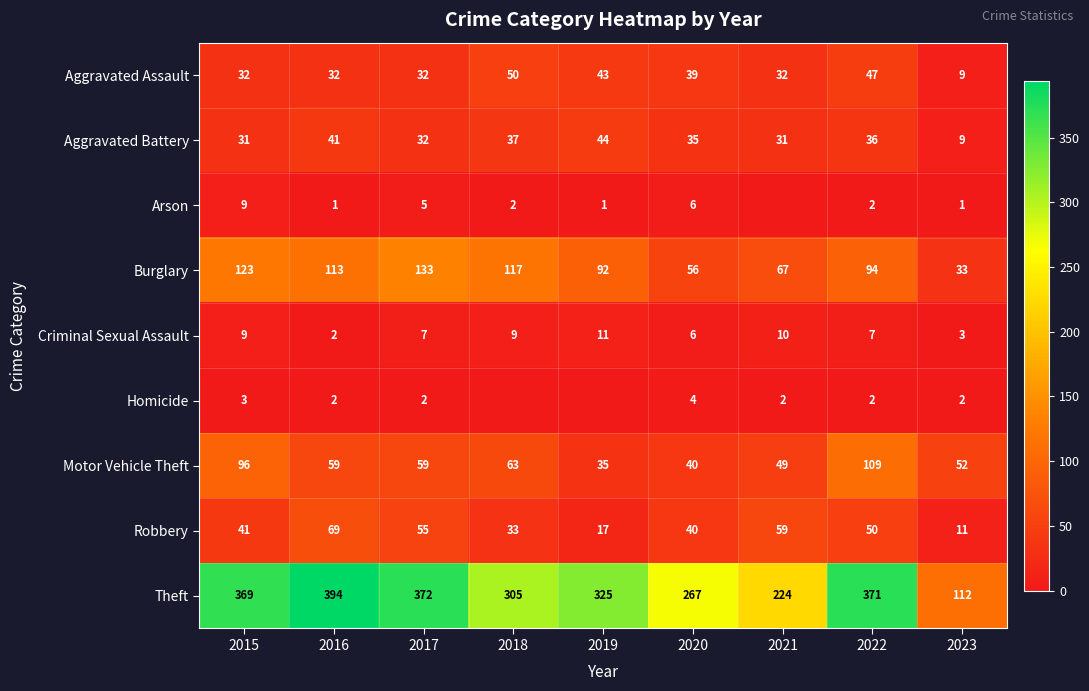

At which label is Criminal Sexual Assault closest to 6?

2020